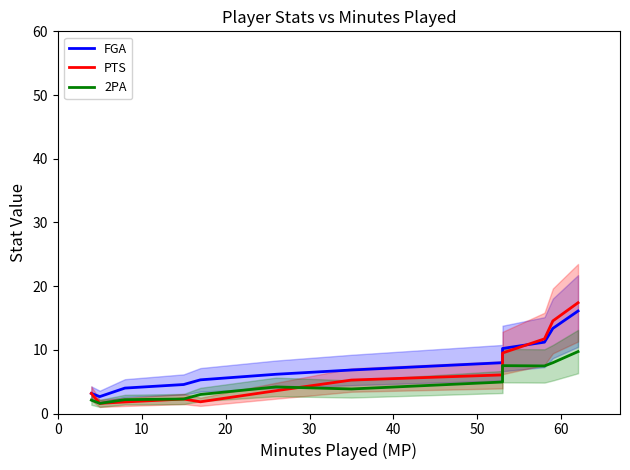

What is the average value of the FGA series?

7.6